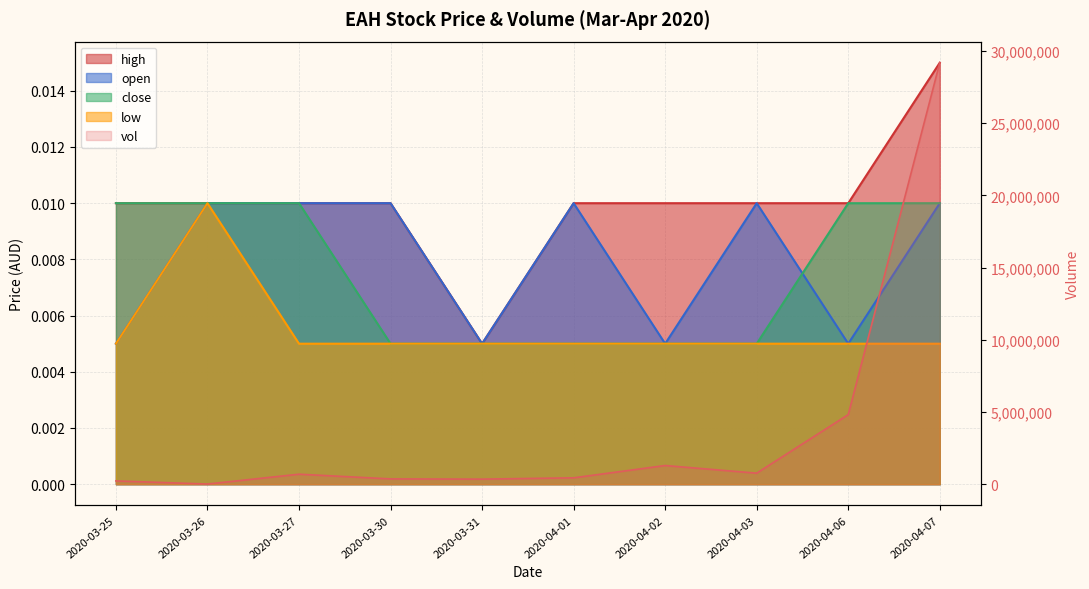

What position from the right is 2020-03-30?

7